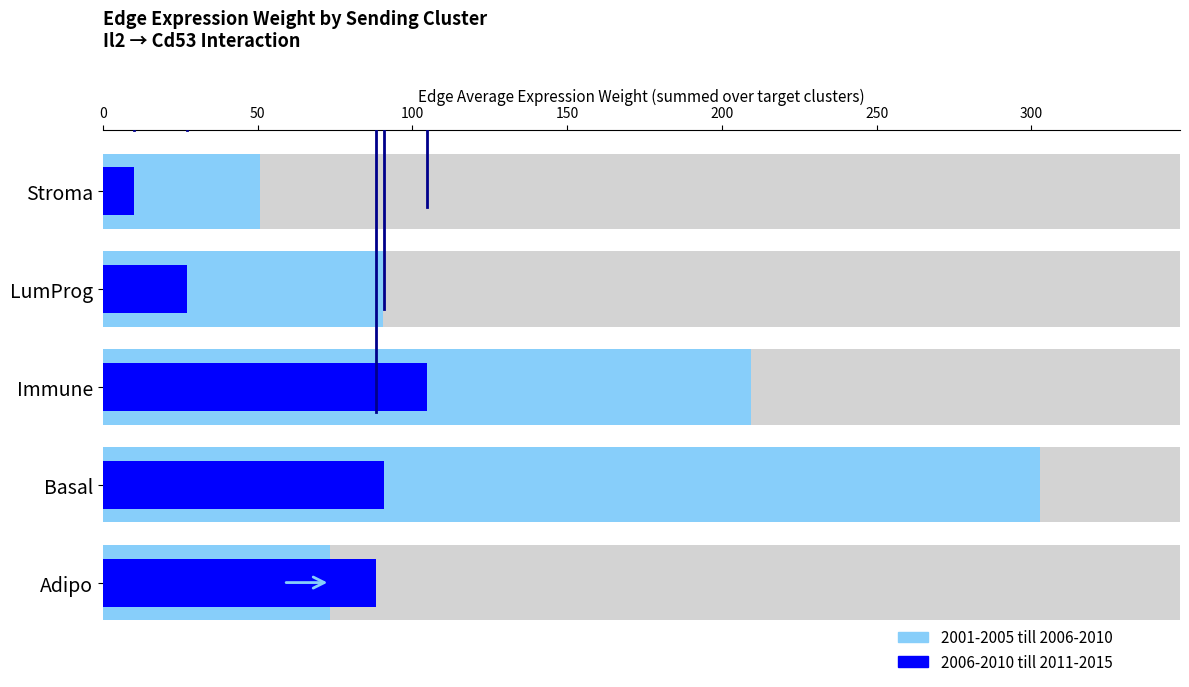

What is the sum of all 2001-2005 till 2006-2010 values?

727.2